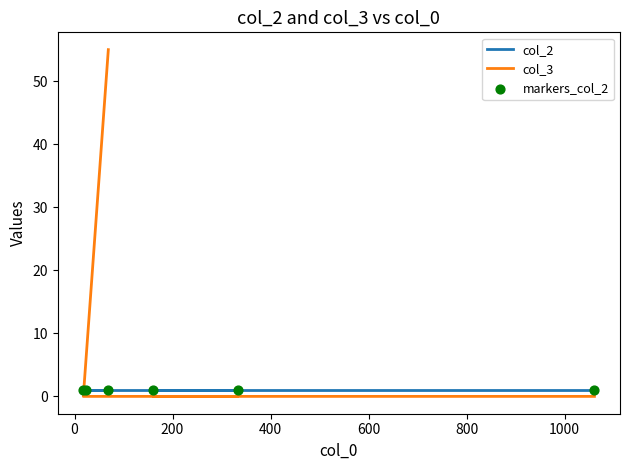

What are all the series names shown in the legend?

col_2, col_3, markers_col_2